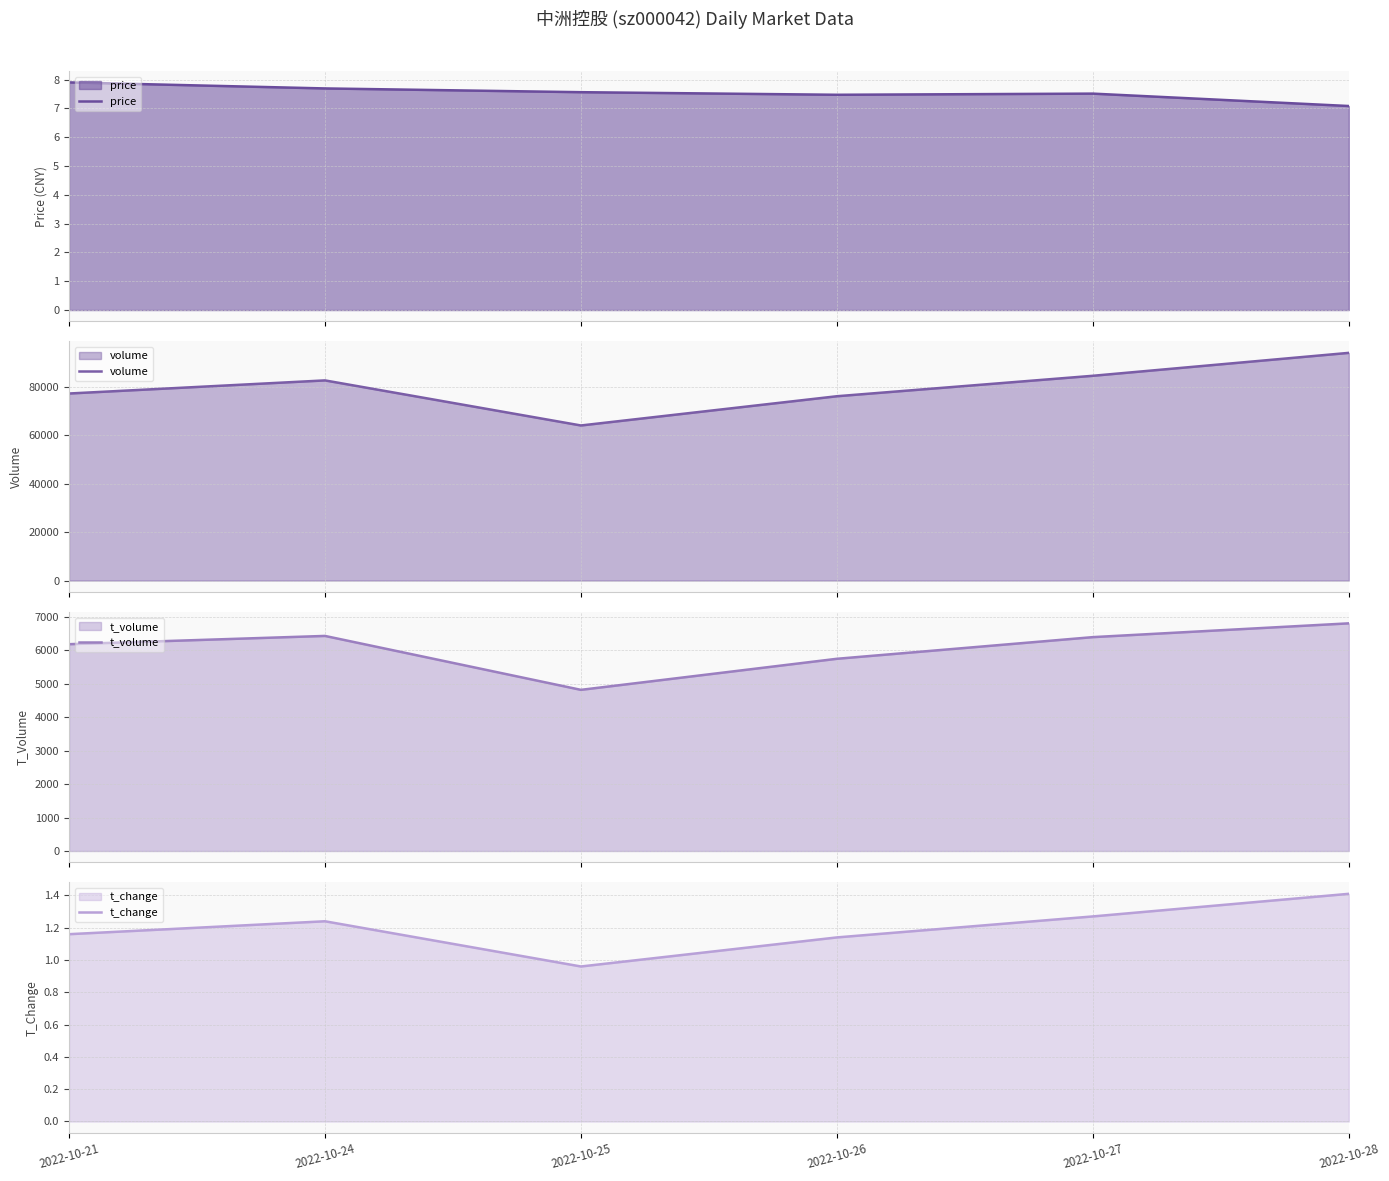

Which series has the largest total across all categories?

volume